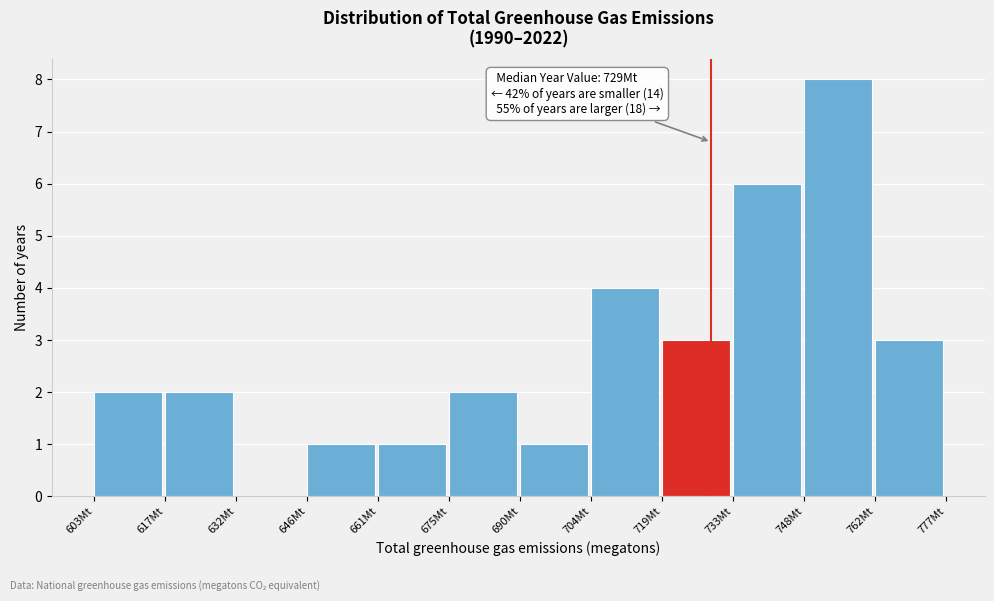

Which range on the x-axis has the tallest bar?

748.0 to 762.5